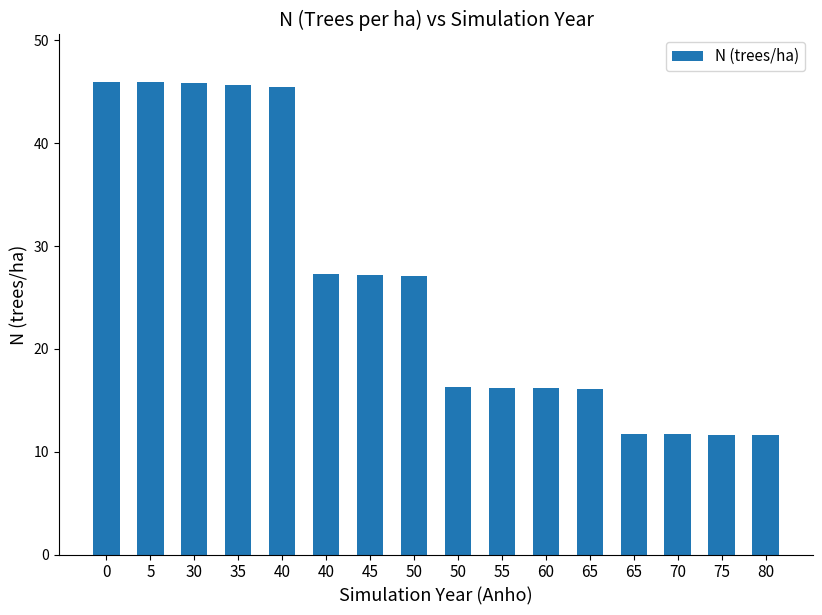

Does the chart contain stacked bars?

No